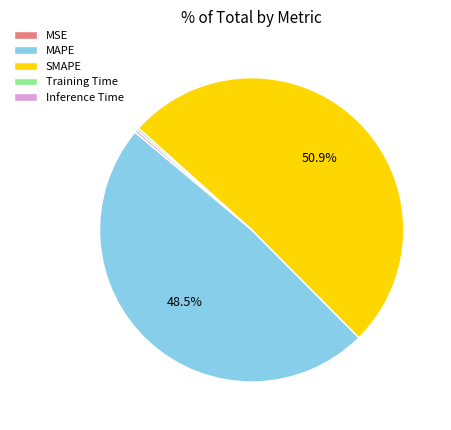

Does any single category account for the majority?

Yes